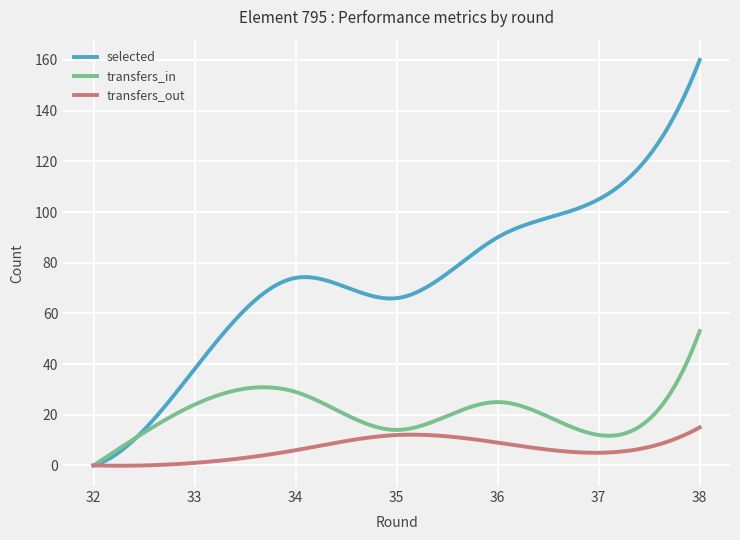

Which series has the largest range (max minus min)?

selected